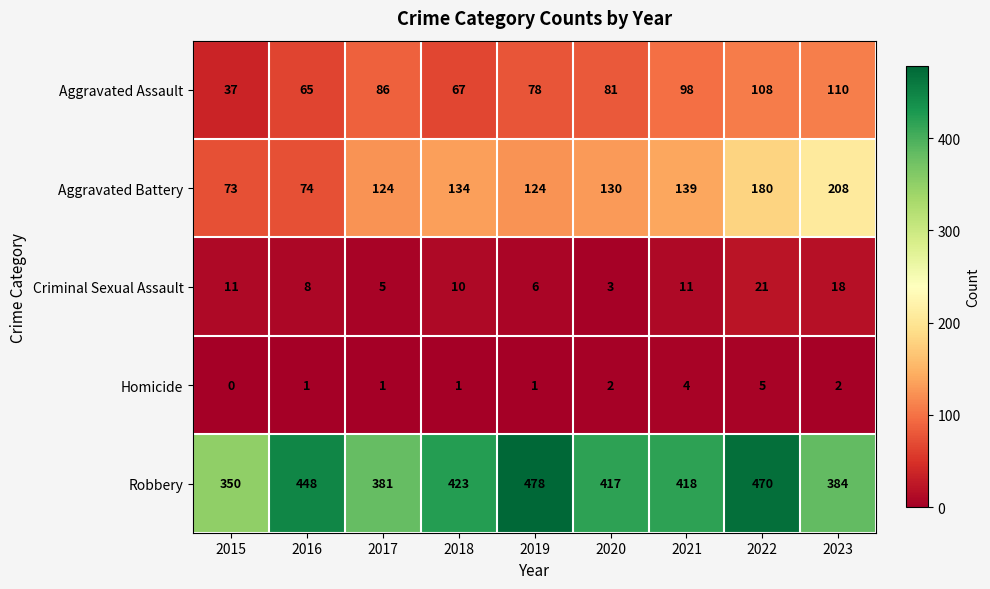

The value of Robbery at 2017 is 381. True or false?

True